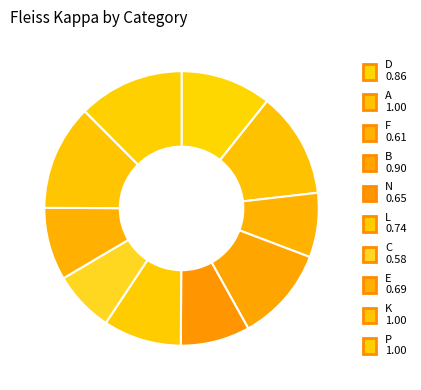

Combined, do E and A account for over 50%?

No